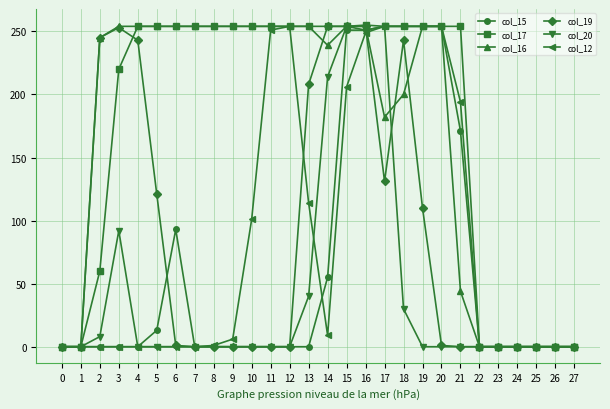

The col_19 series shows 139 at 25. True or false?

False